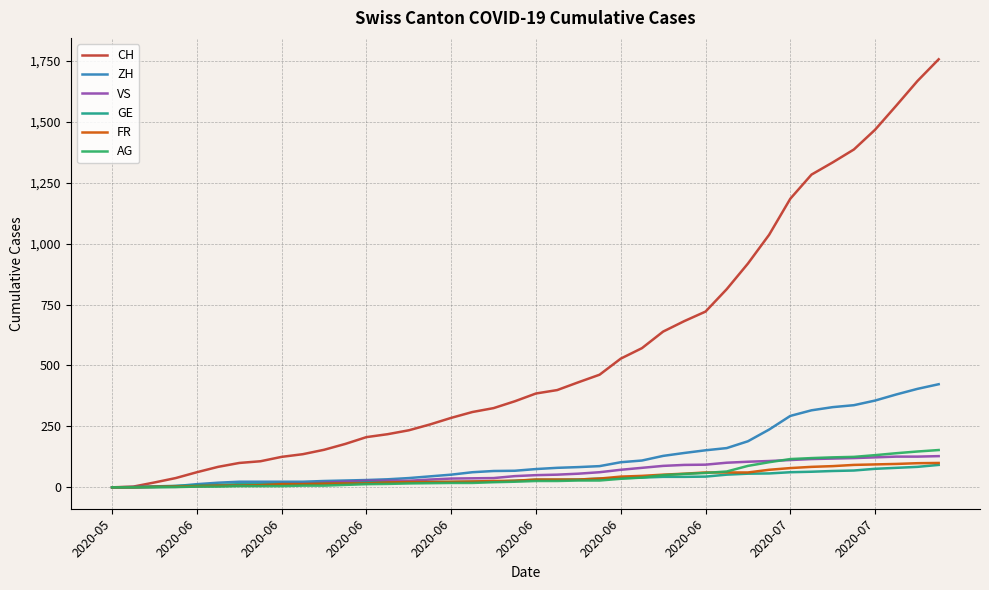

What is the maximum value shown in the chart?

1756